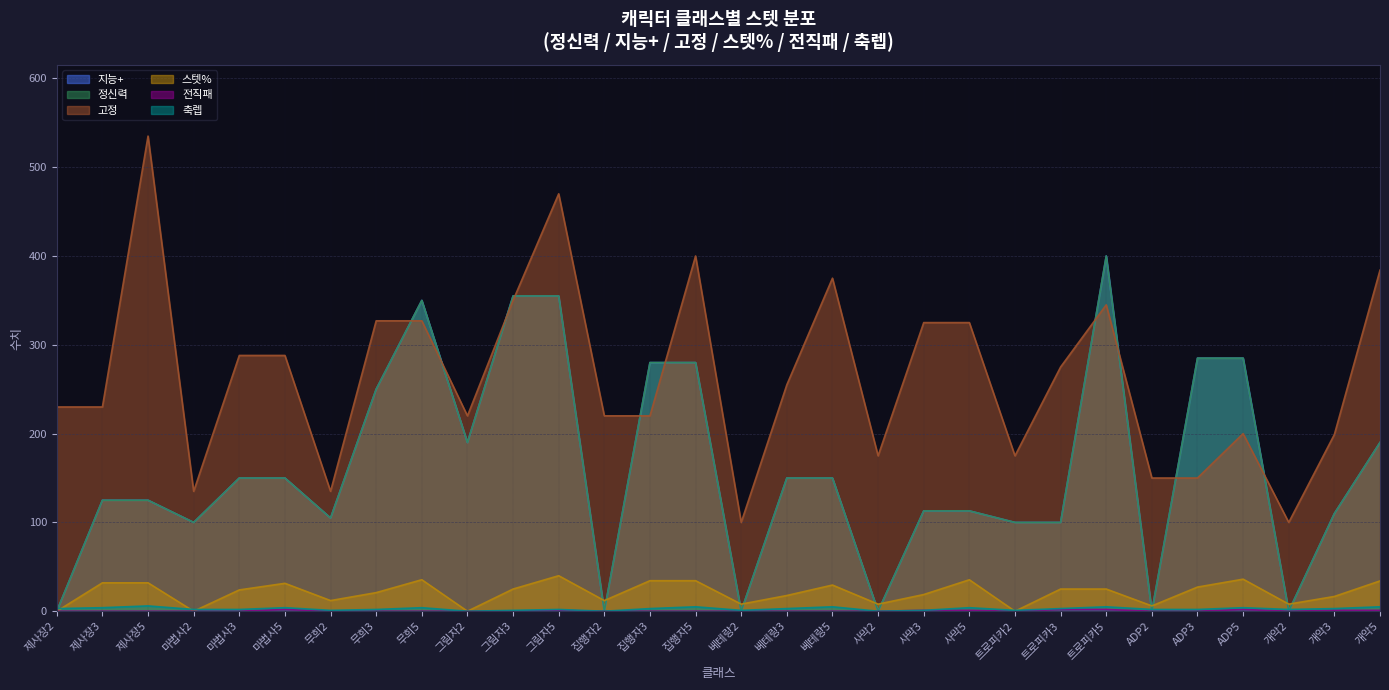

What is the difference between the maximum and minimum values in the 고정 series?

435.0